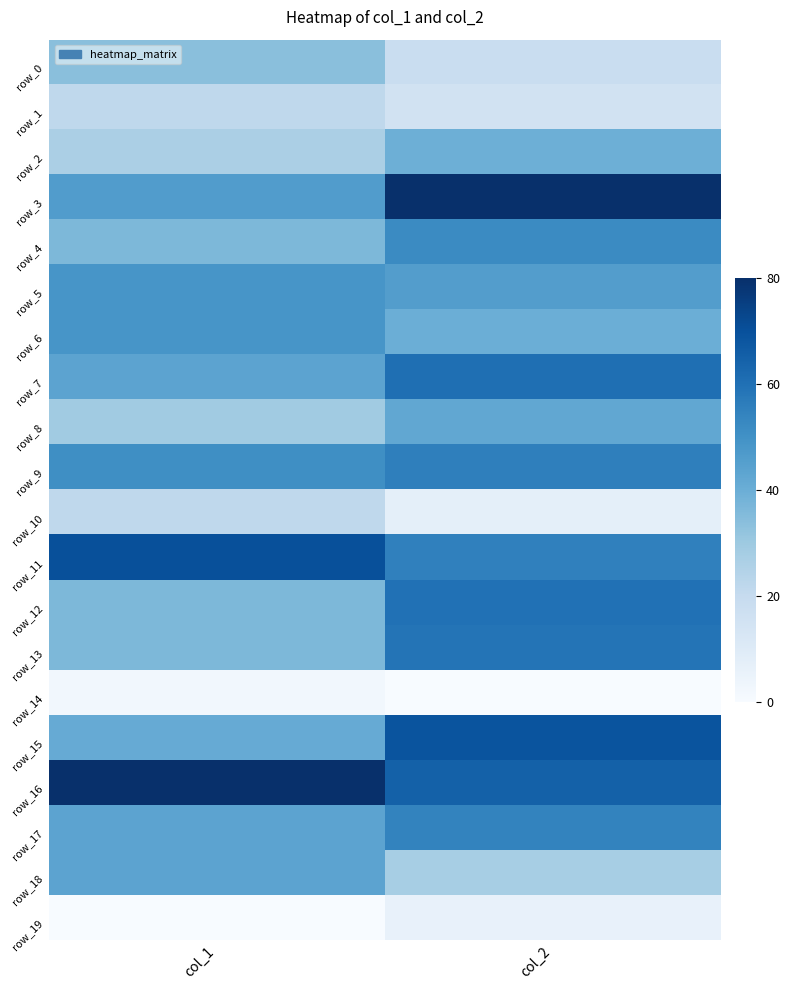

At how many categories does at least one series exceed 0?

2